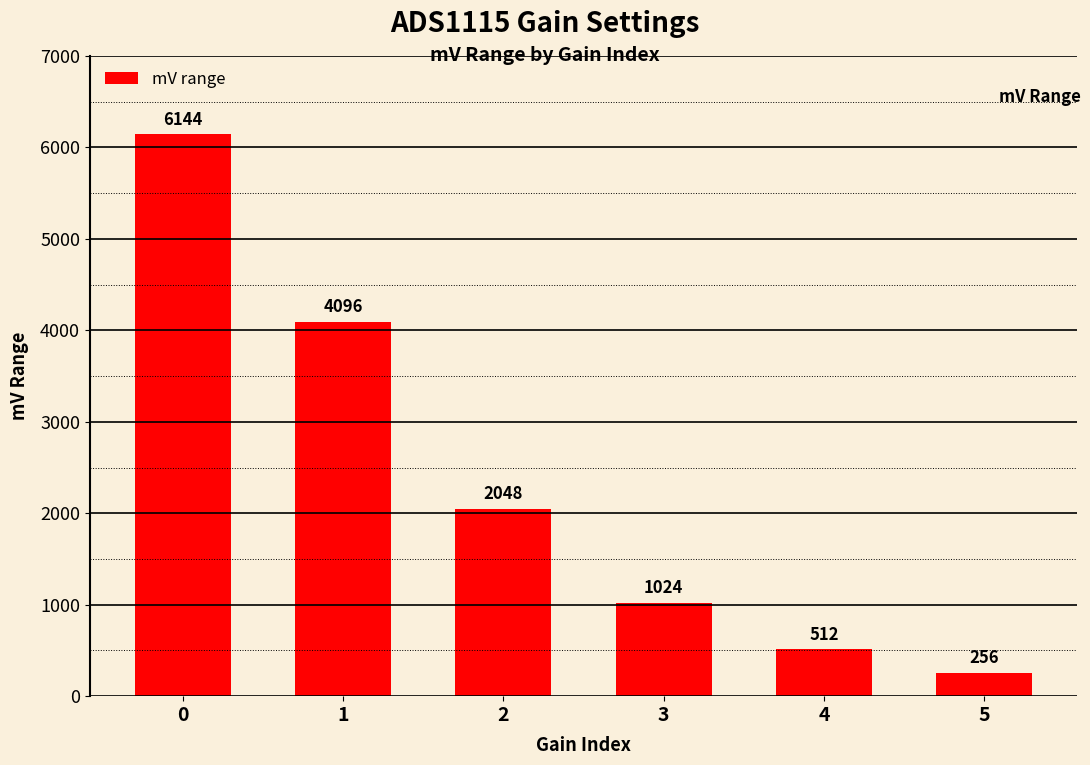

The value at 1 is 4096. True or false?

True